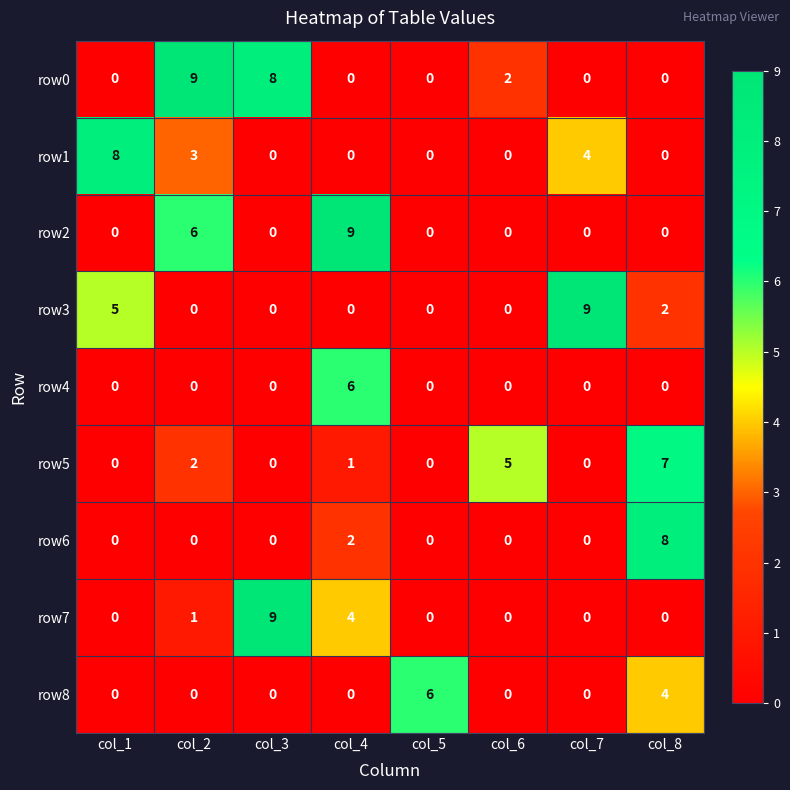

Count the row5 values in the range 0 to 5.

7